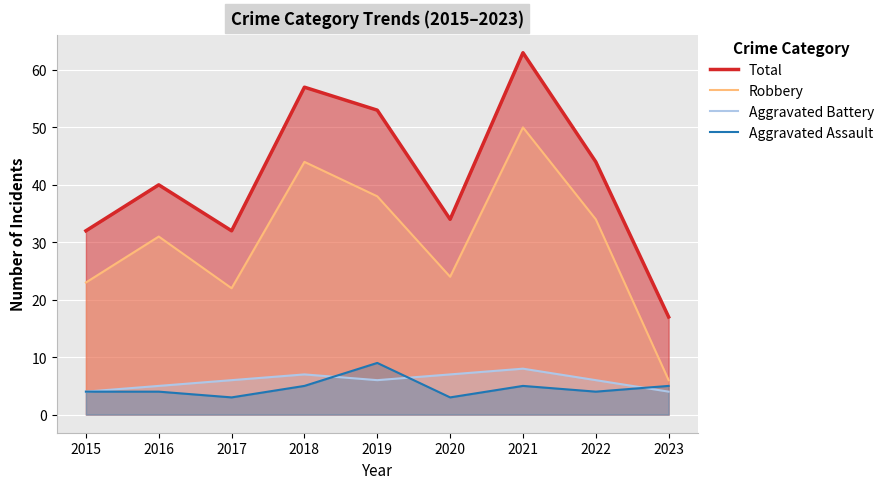

How many data points in Aggravated Assault are above 4?

4